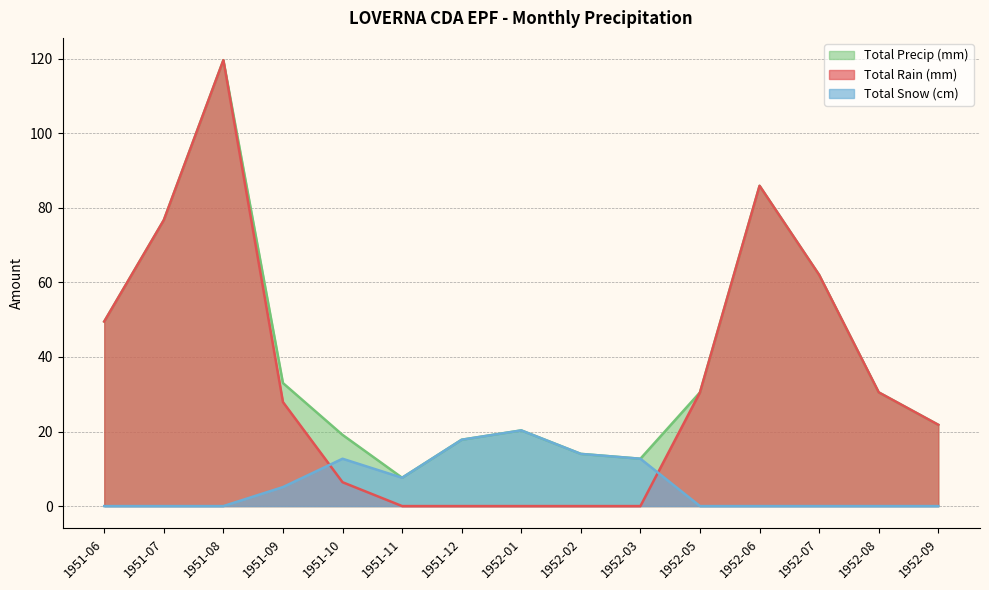

At which label does Total Rain (mm) reach its minimum?

1951-11